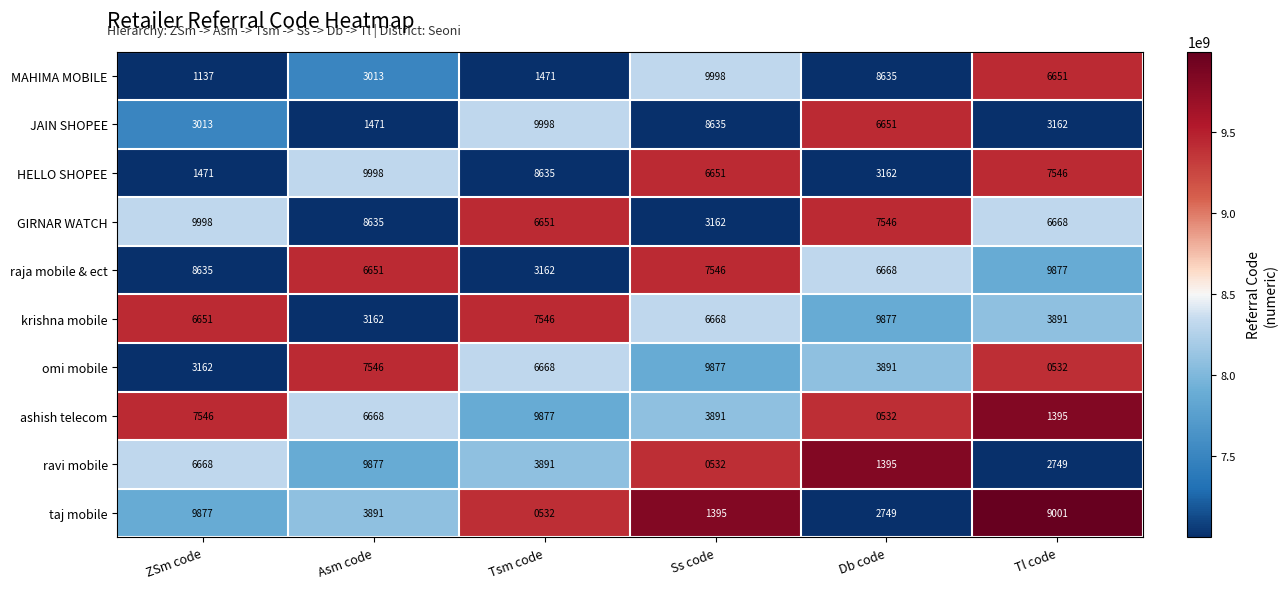

How many distinct data groups are displayed?

10